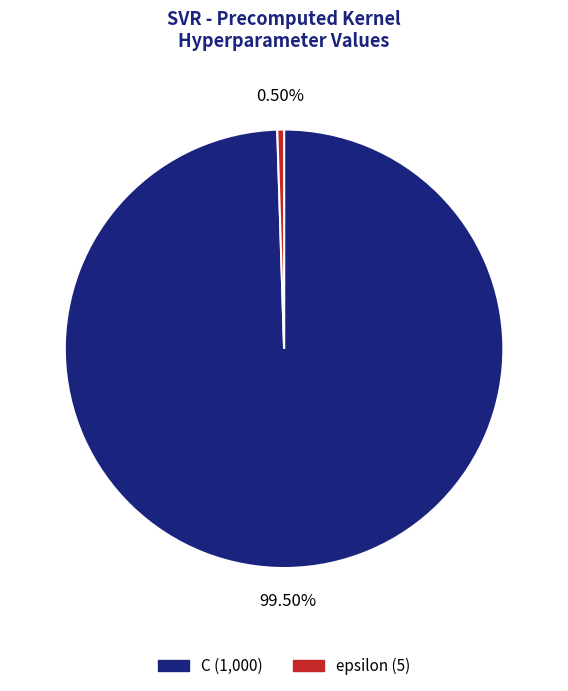

What percentage is NOT represented by C?

0.5%